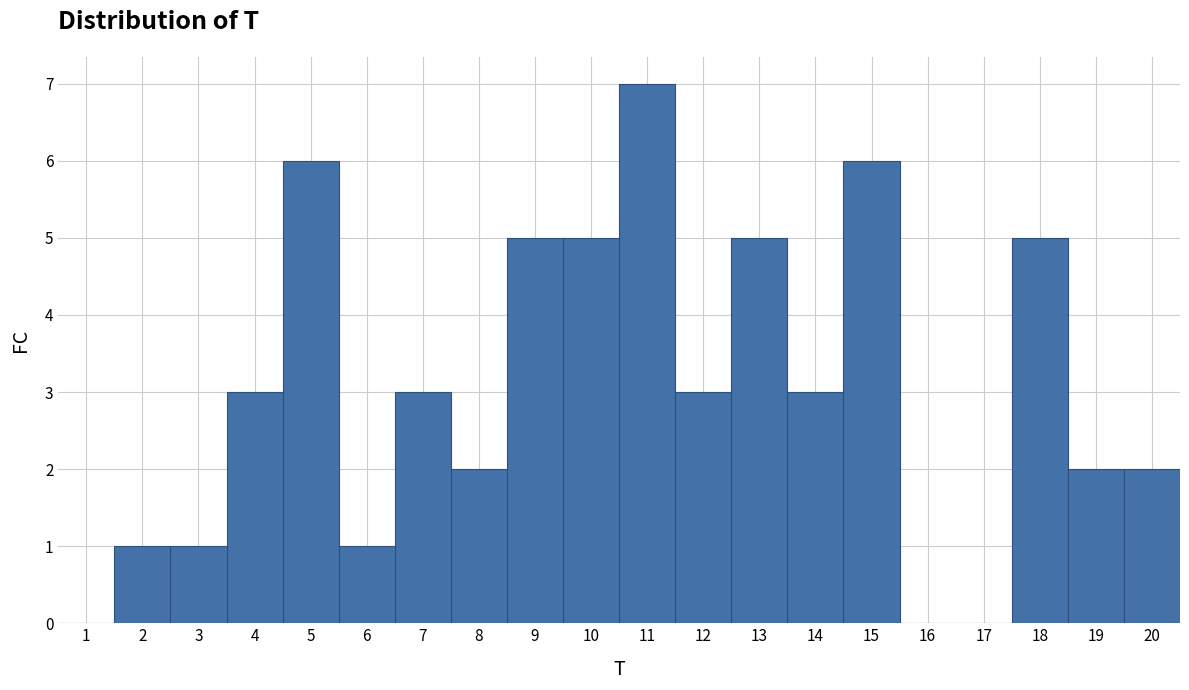

Reading left to right, transcribe this chart: for each bar, give the range it covers on the x-axis and its height. The values are not printed on the chart, so give them approximately, as read against the axis.

0.5 to 1.5: 0
1.5 to 2.5: 1
2.5 to 3.5: 1
3.5 to 4.5: 3
4.5 to 5.5: 6
5.5 to 6.5: 1
6.5 to 7.5: 3
7.5 to 8.5: 2
8.5 to 9.5: 5
9.5 to 10.5: 5
10.5 to 11.5: 7
11.5 to 12.5: 3
12.5 to 13.5: 5
13.5 to 14.5: 3
14.5 to 15.5: 6
15.5 to 16.5: 0
16.5 to 17.5: 0
17.5 to 18.5: 5
18.5 to 19.5: 2
19.5 to 20.5: 2